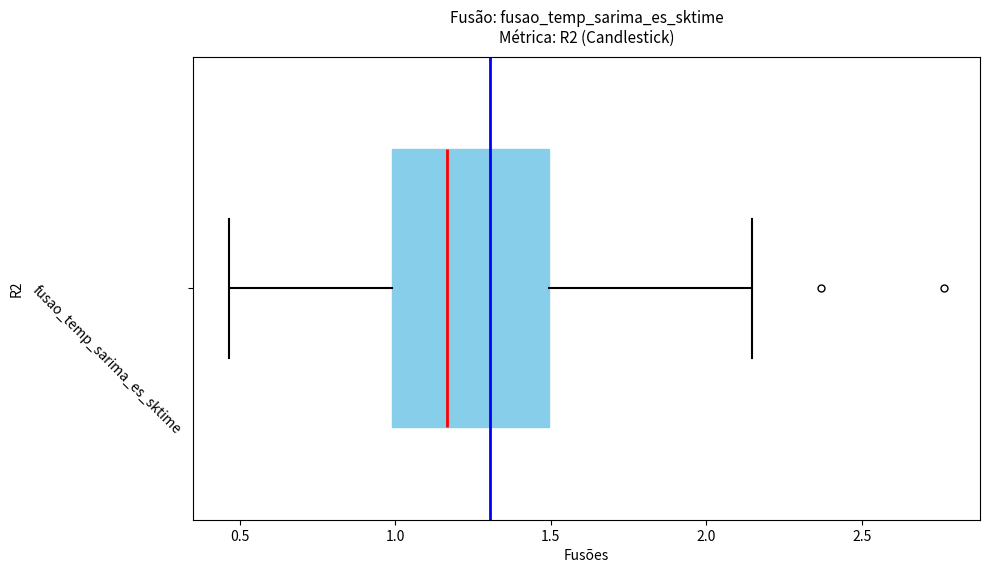

Where is the left edge of the box for fusao_temp_sarima_es_sktime on the x-axis? The values are not printed on the chart, so give them approximately, as read against the axis.

1.00